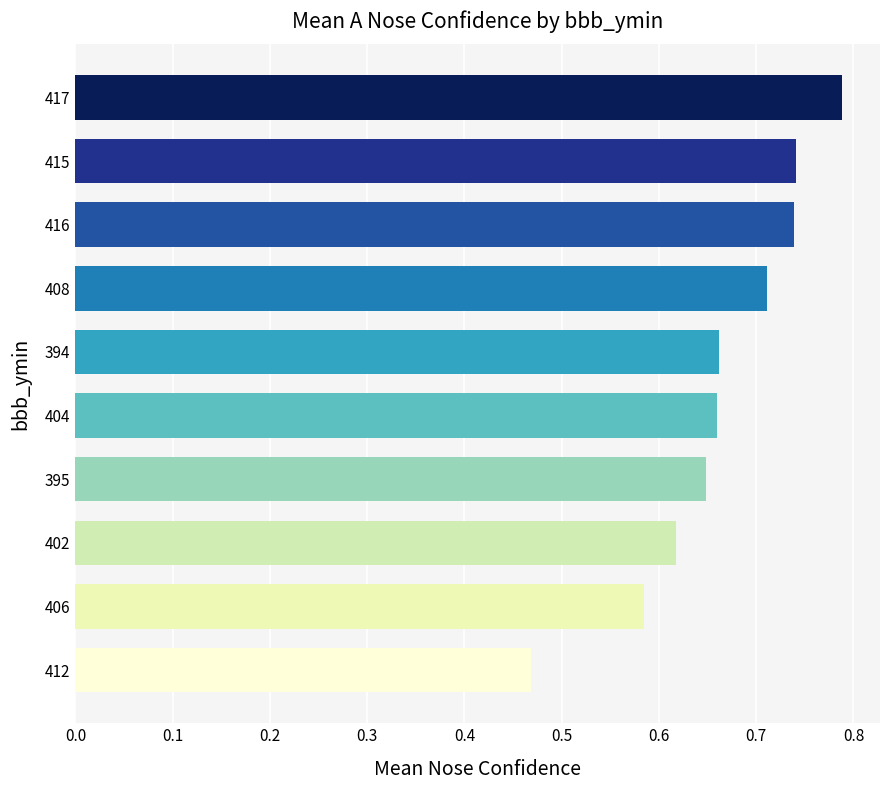

How many distinct data groups are displayed?

1